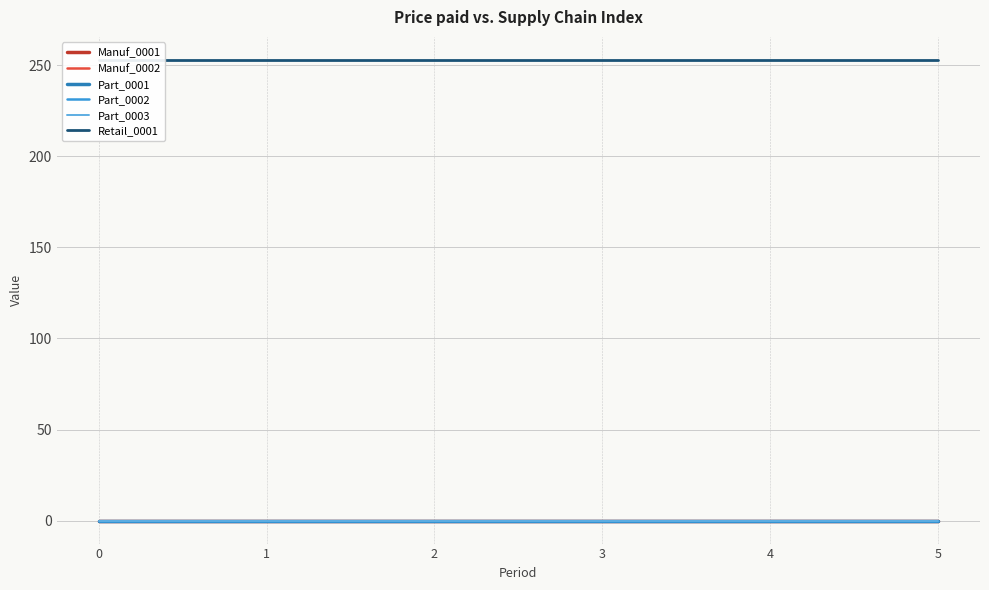

How many data points does each series have?

6